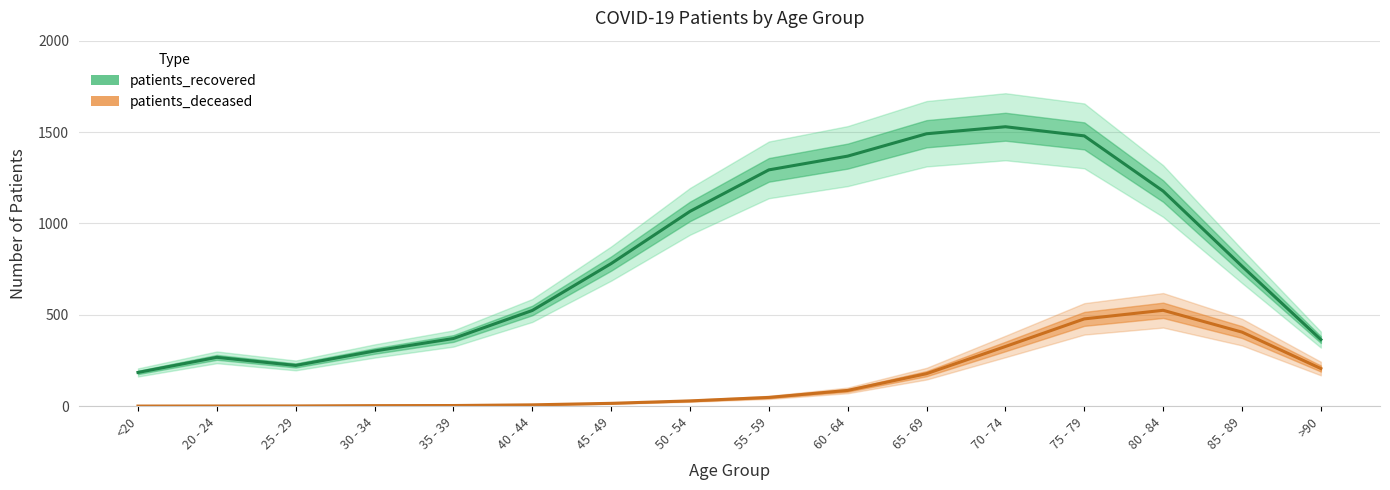

How many interior local peaks does the patients_recovered series have?

2